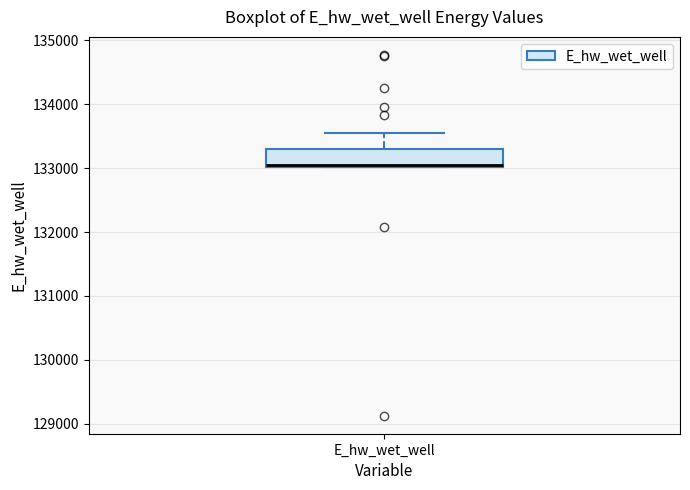

Read this box plot against the y-axis: the position of the median line, the range covered by the box, and the ends of both whiskers. The values are not printed on the chart, so give them approximately, as read against the axis.

median 133000 (just above the box's lower edge), box 133000 to 133300, whiskers 133000 to 133500